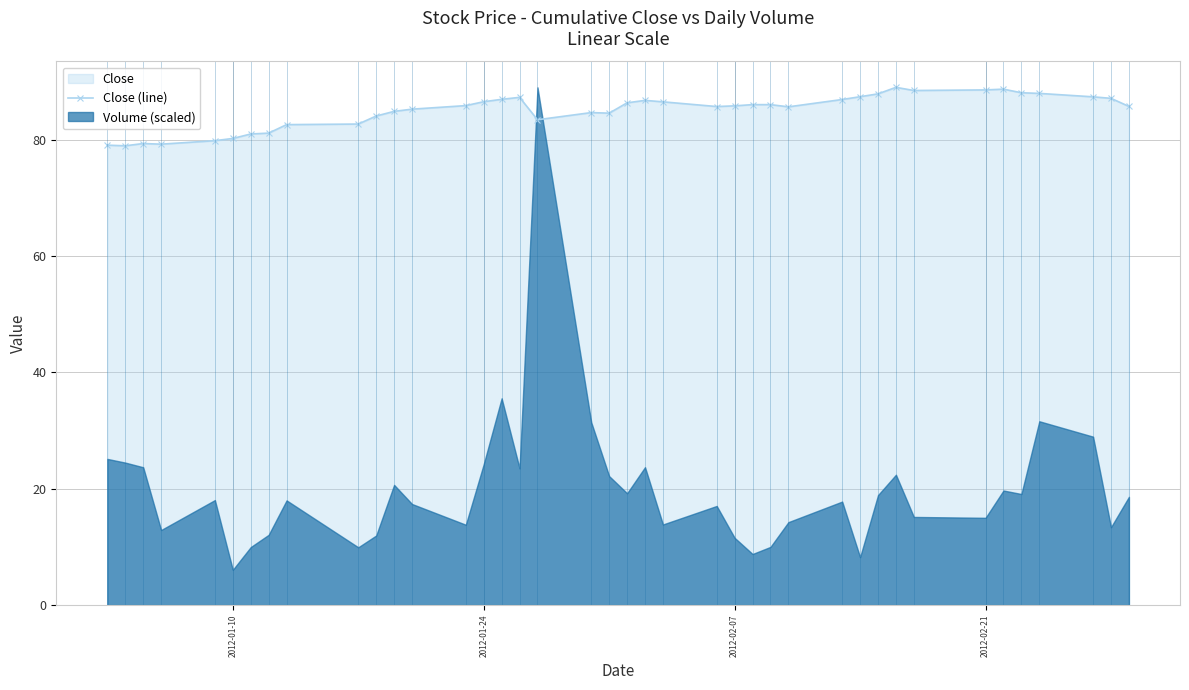

True or false: Close (line) has more than 0 points higher than both neighbors.

True